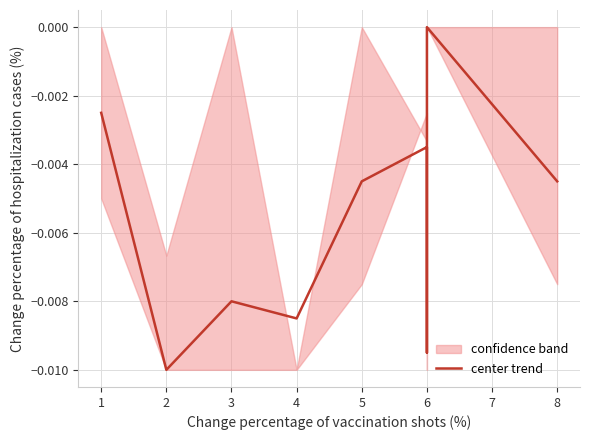

The value at 5 is -0.0. True or false?

True